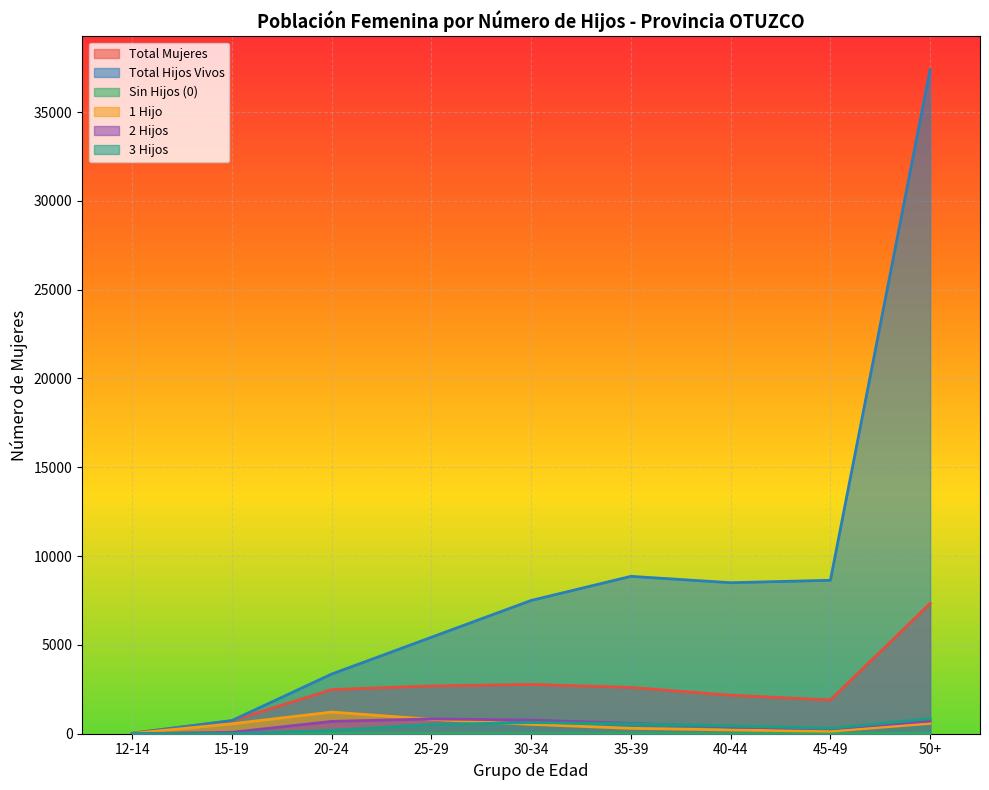

How many lines are shown in the chart?

6